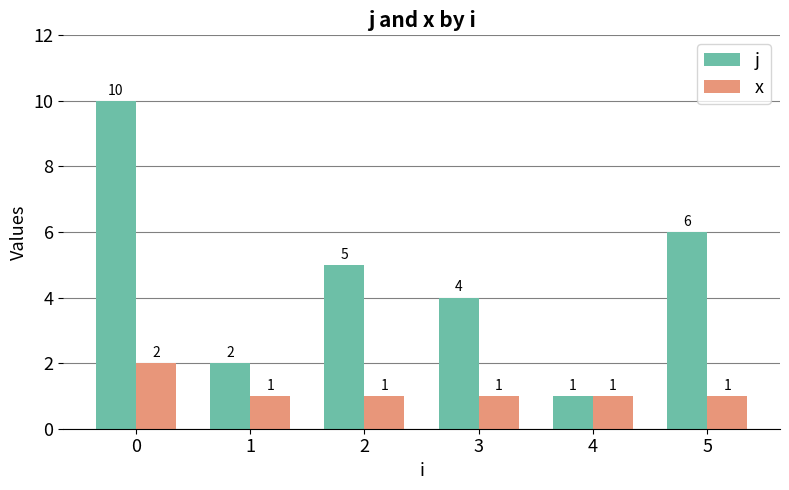

Rank the series at 1 from highest to lowest value.

j, x